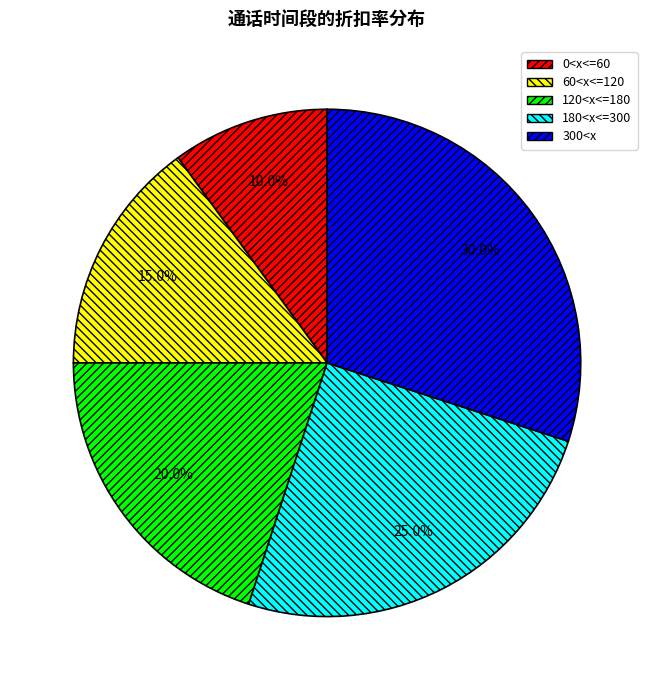

Does any single category account for the majority?

No